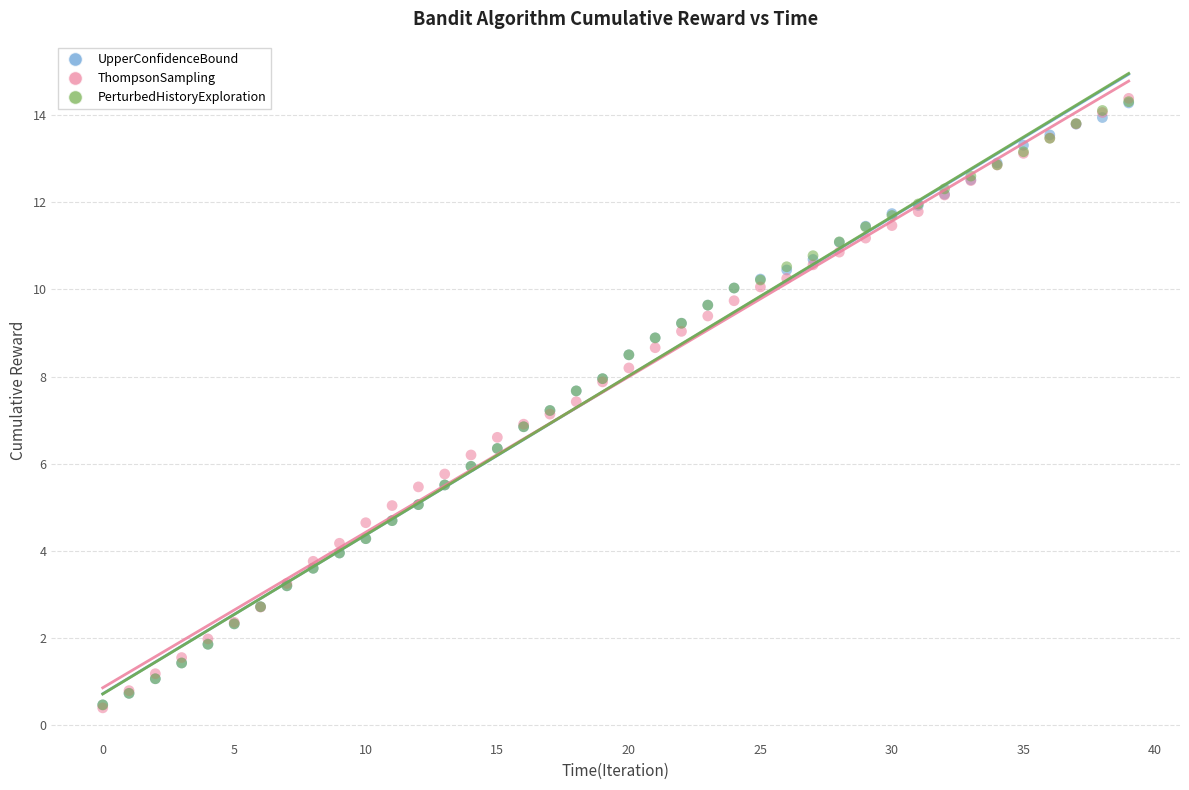

What are all the series names shown in the legend?

UpperConfidenceBound, ThompsonSampling, PerturbedHistoryExploration